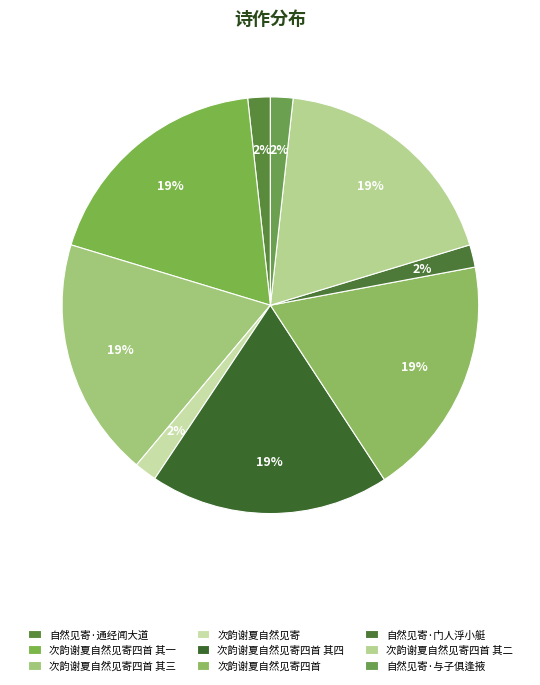

To the nearest percent, what is the difference between the largest and smallest slice percentages?

17%